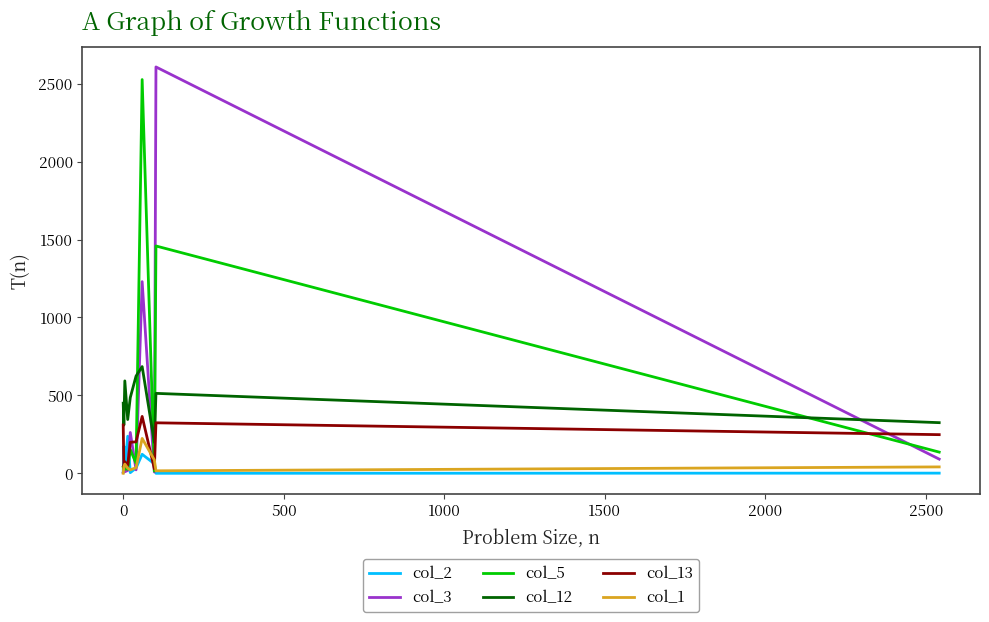

At how many categories does at least one series exceed 121?

10